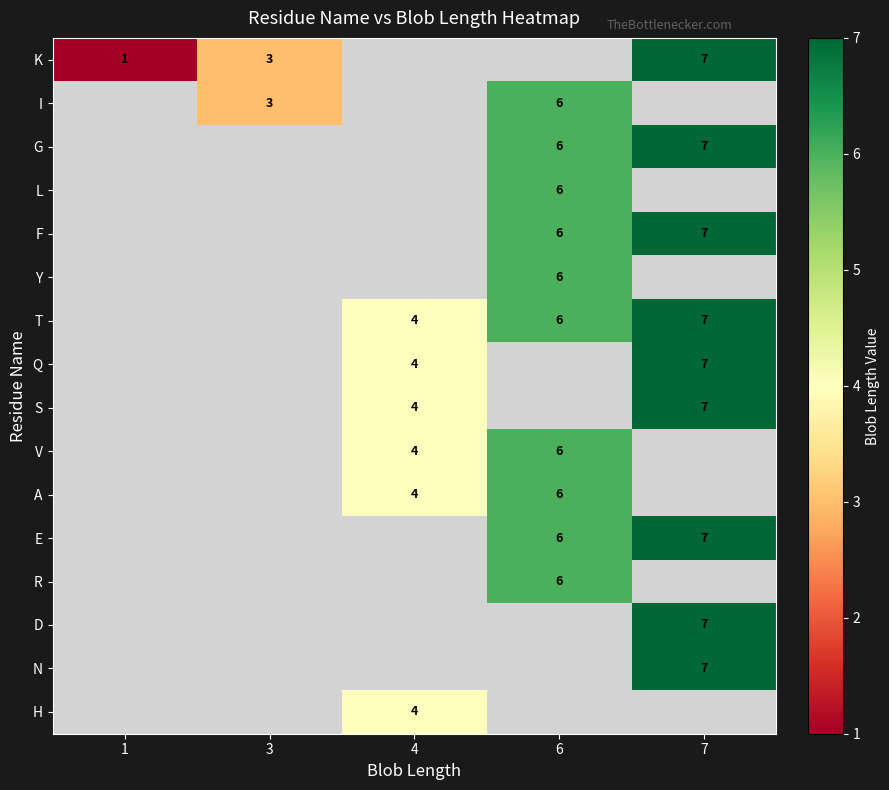

How many data points does each series have?

5